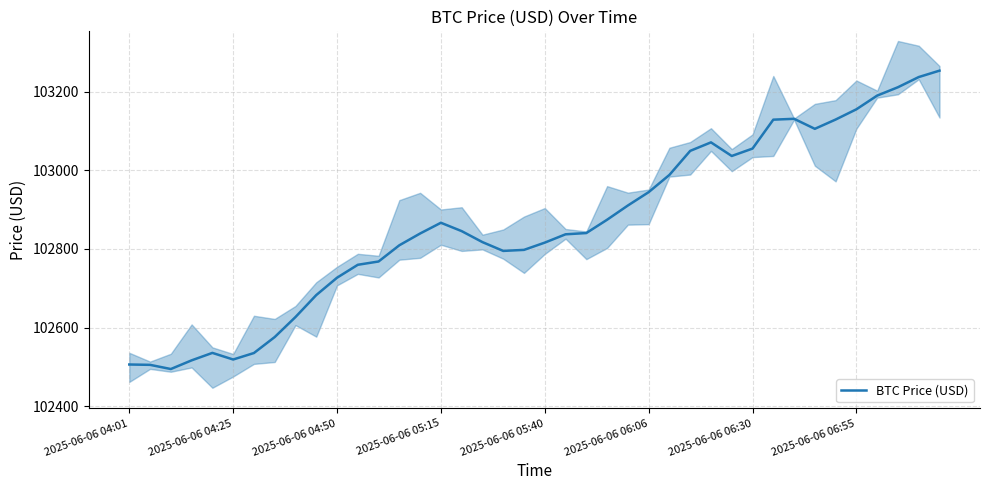

The BTC Price (USD) series shows 165557.2 at 2025-06-06 04:50. True or false?

False